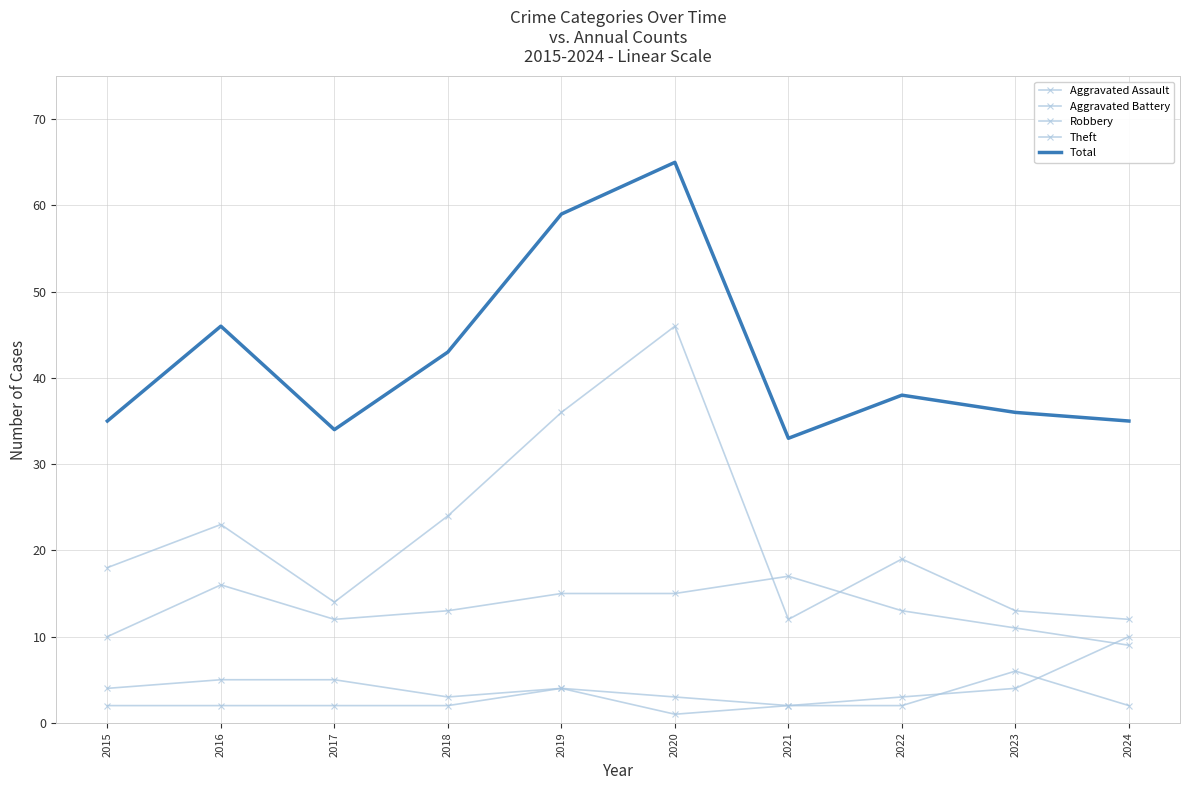

At which category does Total reach its first local peak?

2016